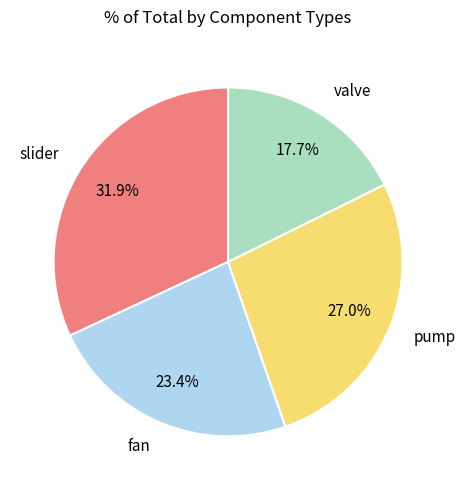

Does fan account for over 50% of the chart?

No